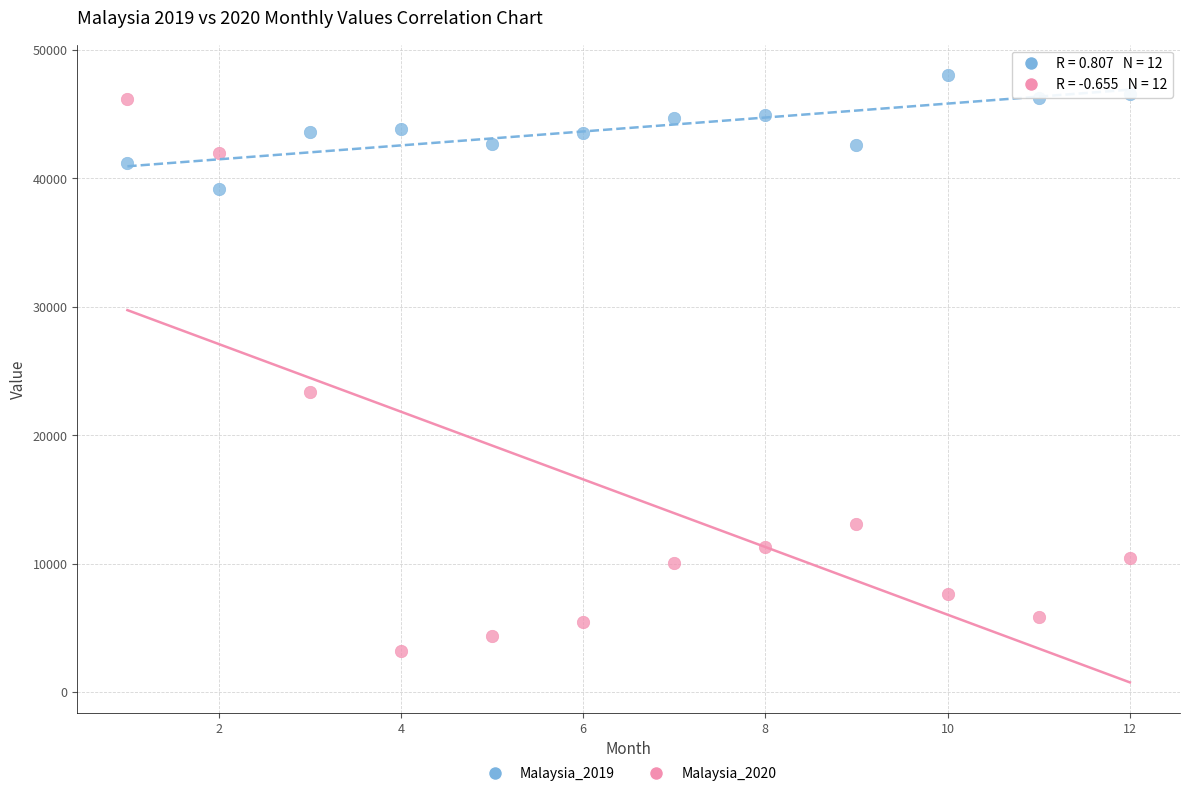

Across all data points, what is the range of X values (max minus min)?

11